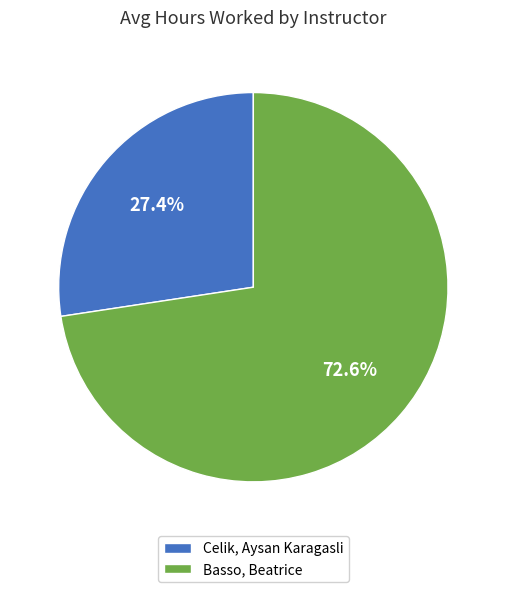

Count the number of slices in the pie.

2